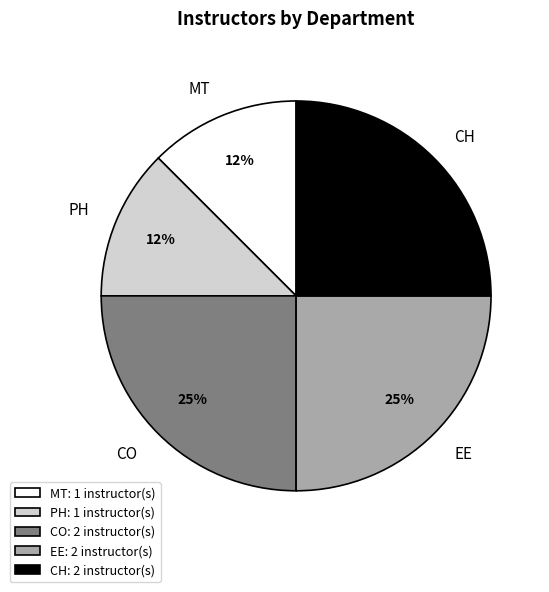

Count the number of slices in the pie.

5